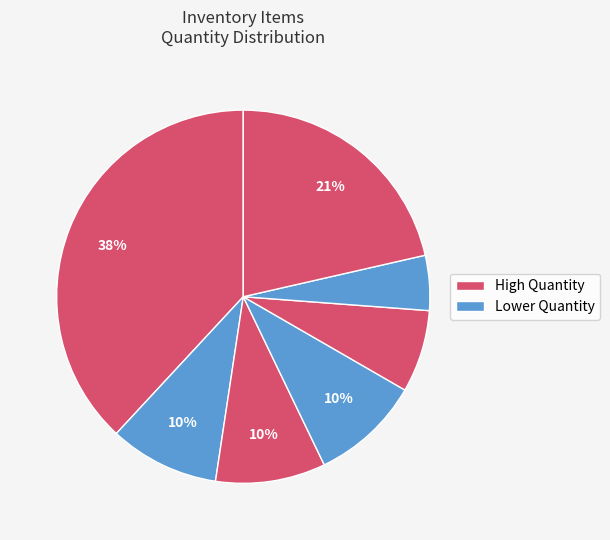

Count the number of slices in the pie.

7